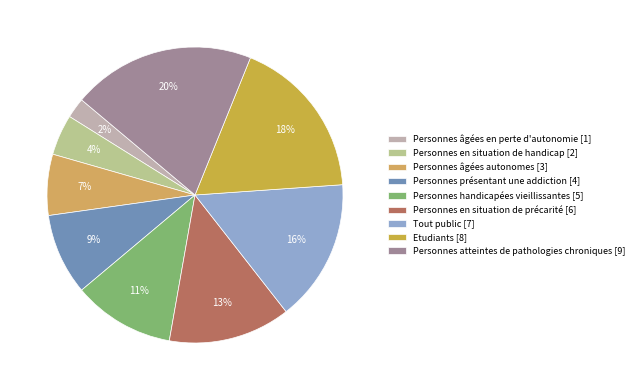

What percentage is the Personnes présentant une addiction slice, to the nearest percent?

9%